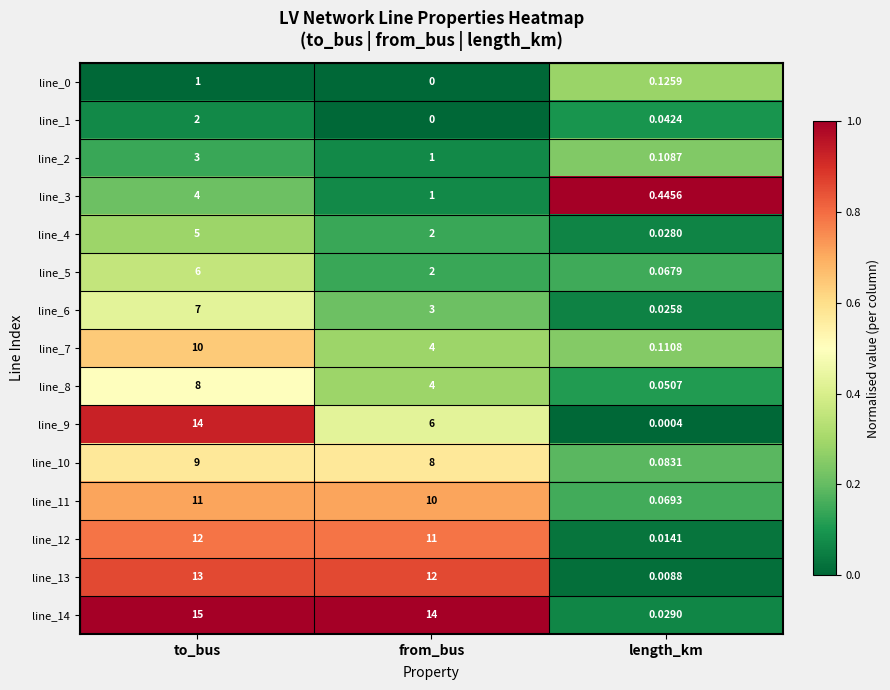

Which category has the lowest value in the line_4 series?

length_km